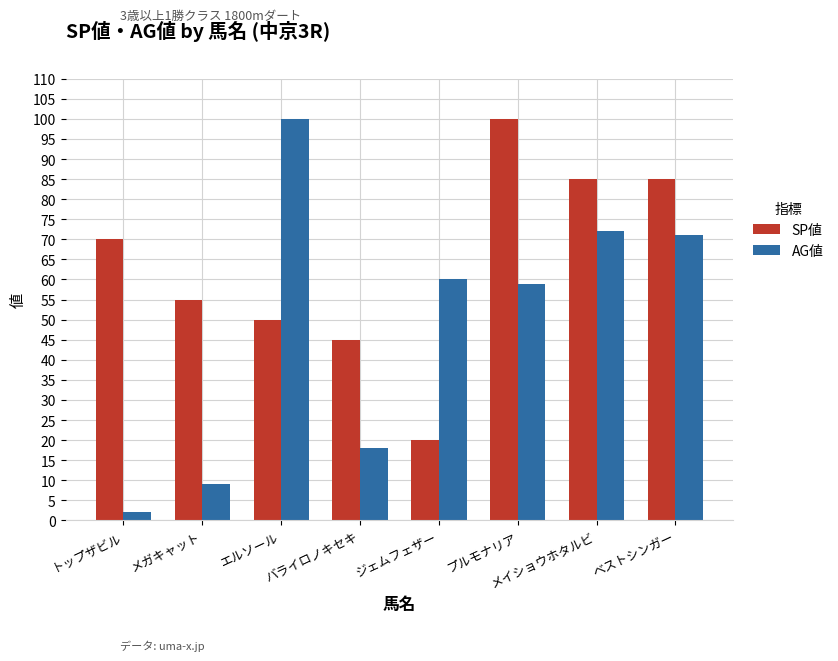

What position from the left is バライロノキセキ?

4